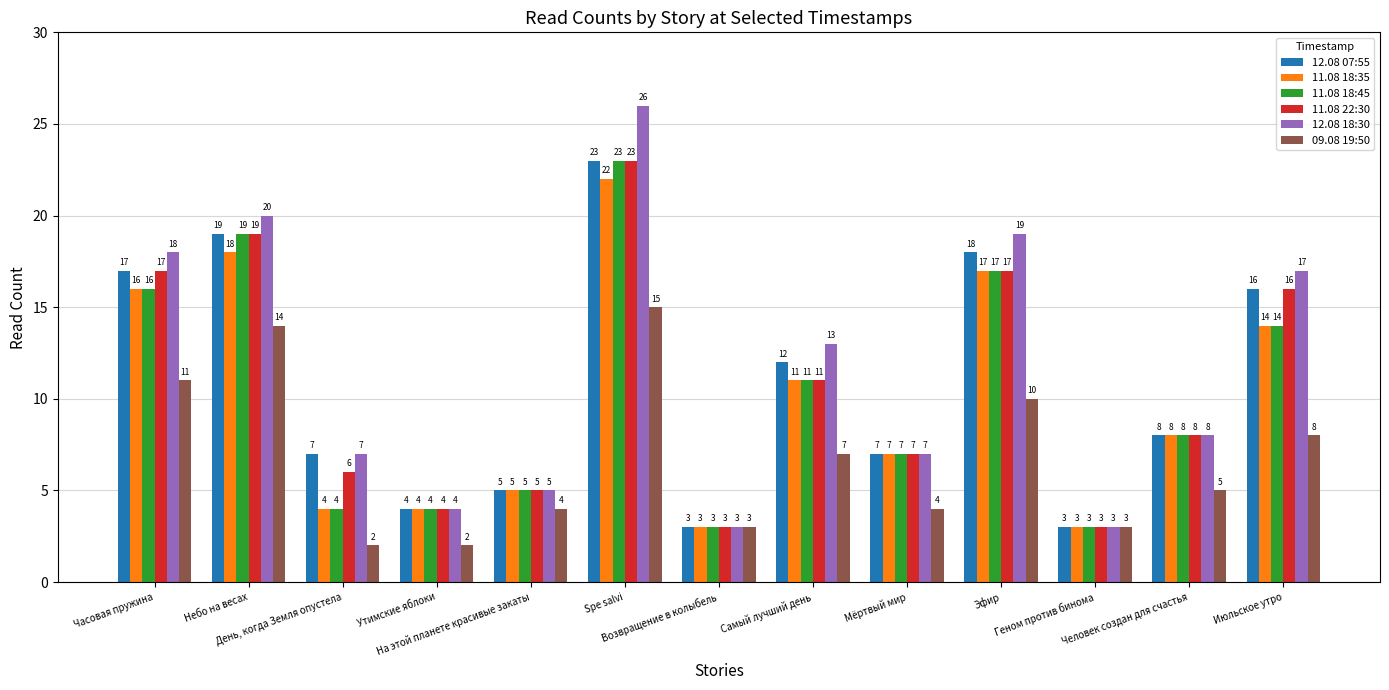

How many bars are there in total?

78